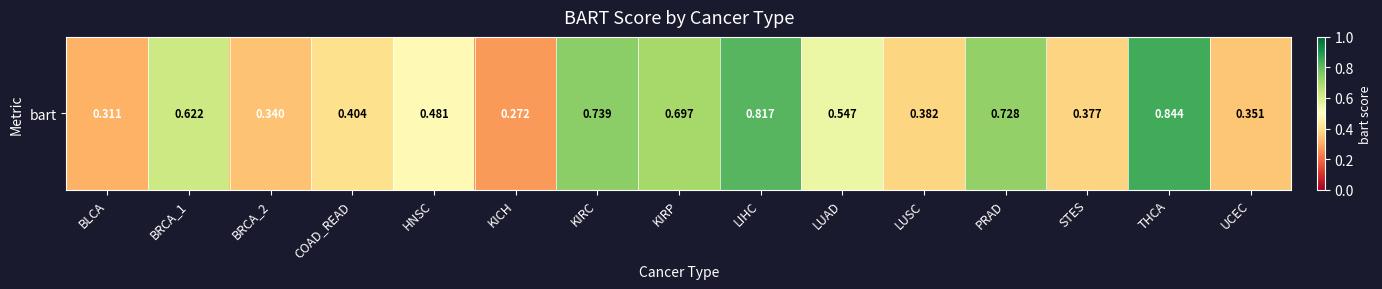

Is it true that the value at BRCA_2 is 0.3?

True